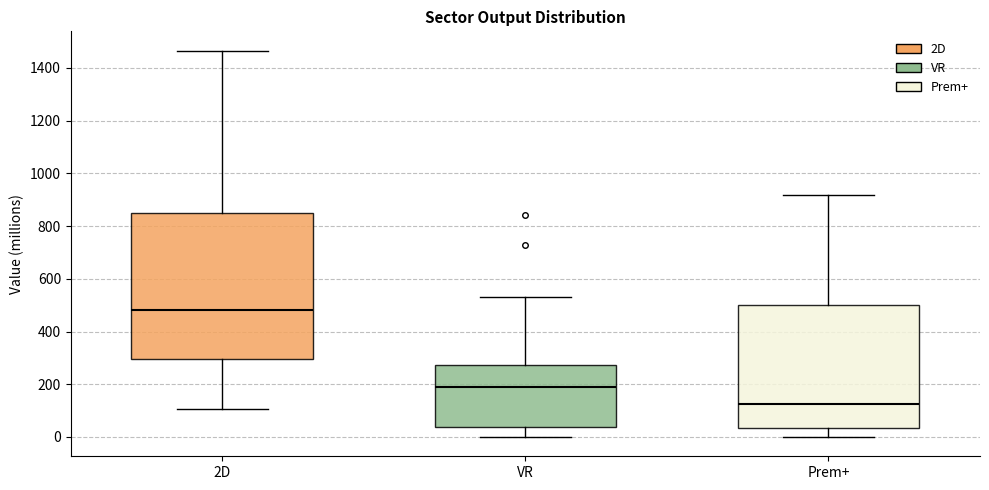

Which box is the tallest, from its lower edge to its upper edge?

2D